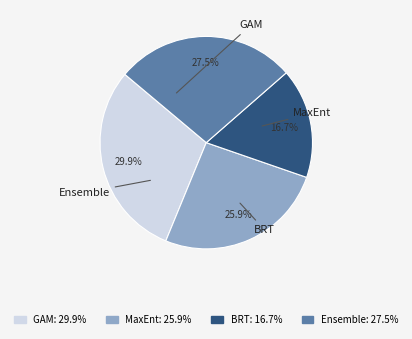

To the nearest percent, what is the average slice percentage?

25%